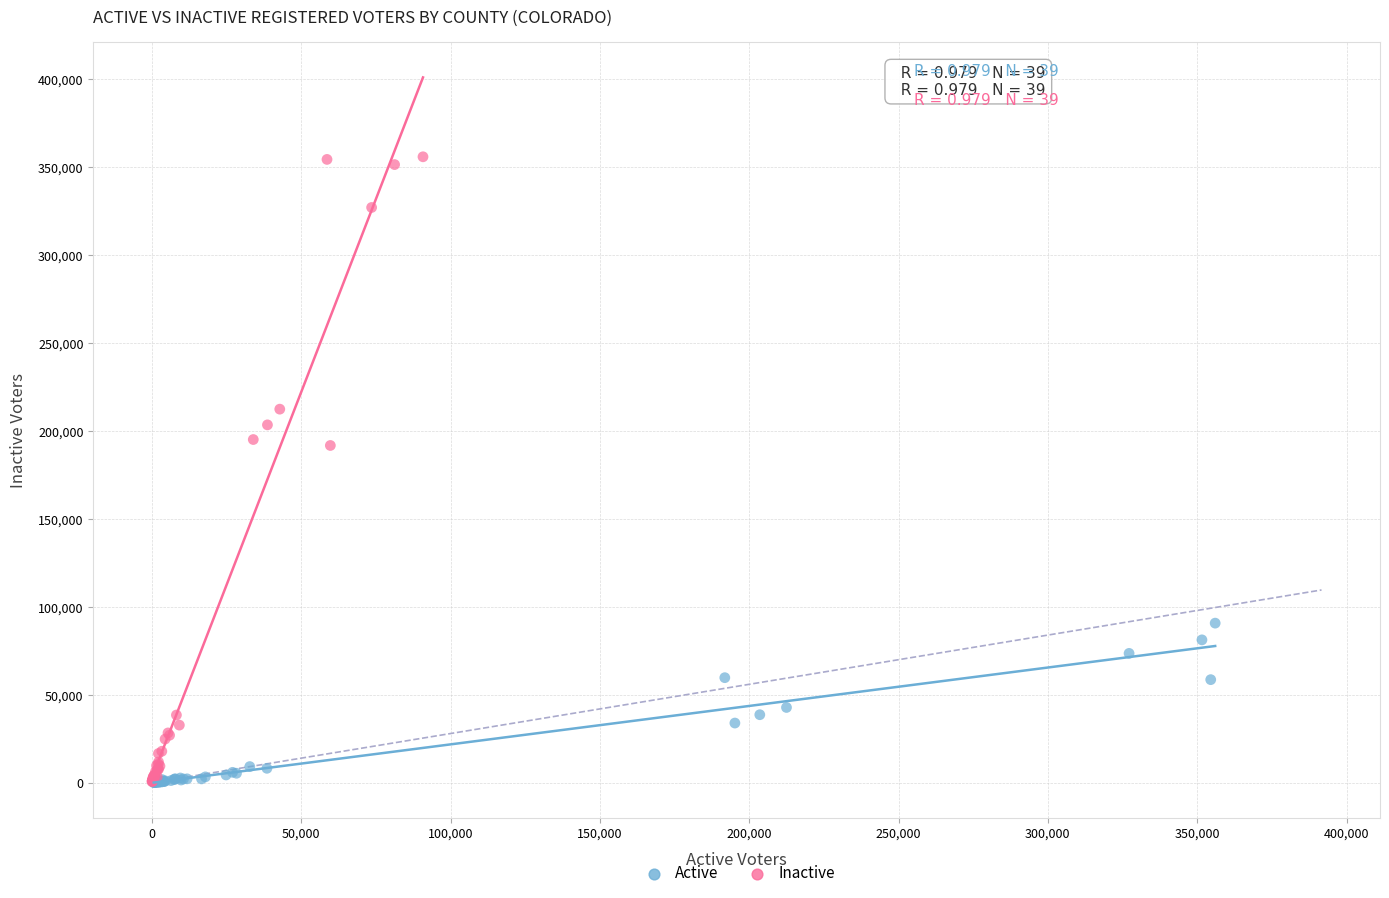

Which series reaches the maximum Y coordinate?

Inactive